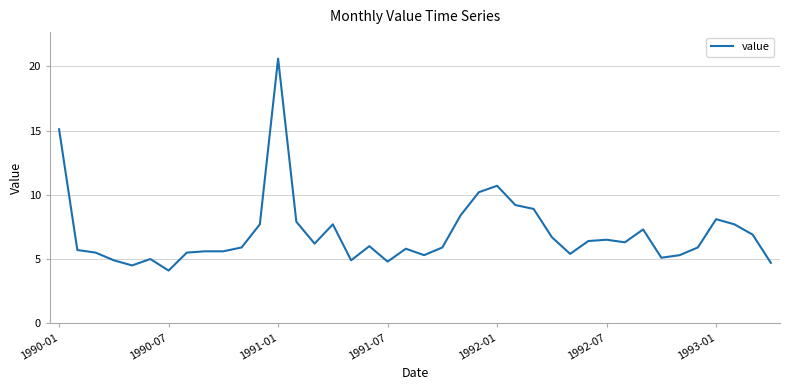

What is the greatest value displayed?

20.6